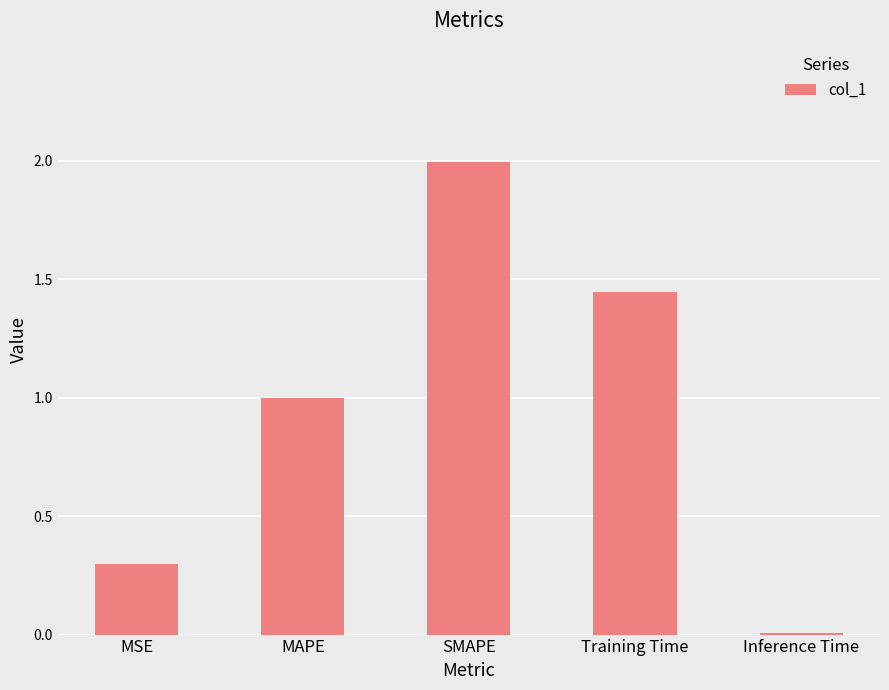

What is the difference between the second highest and second lowest values?

1.1